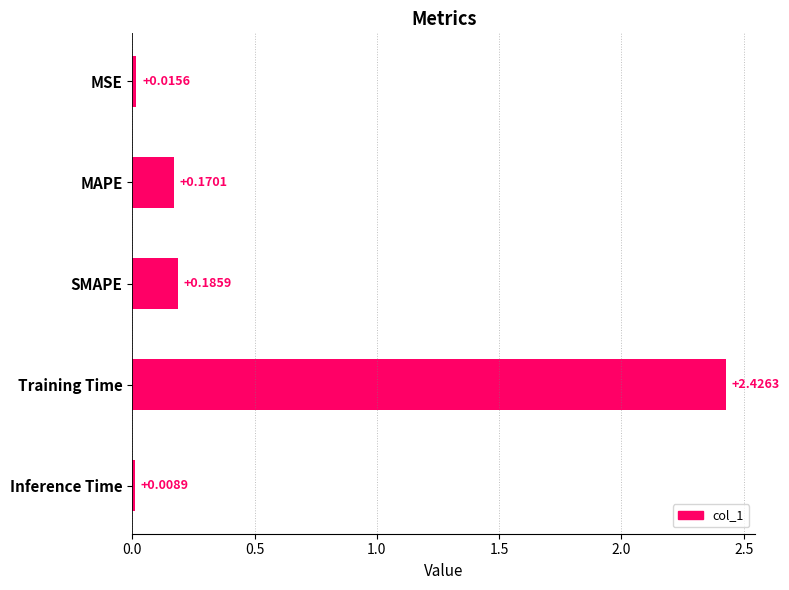

At which category does the chart reach its minimum across all series?

Inference Time